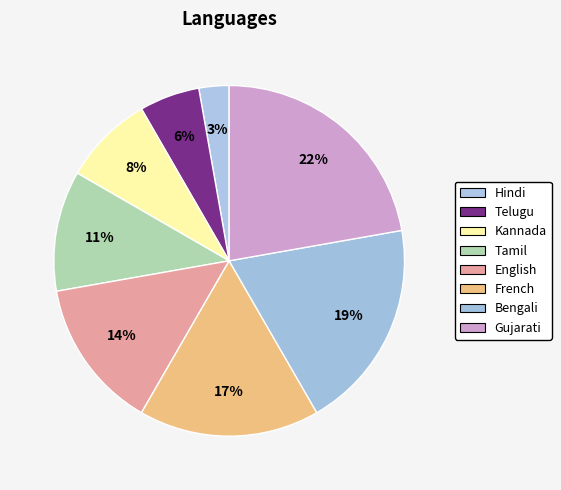

Count the number of slices in the pie.

8